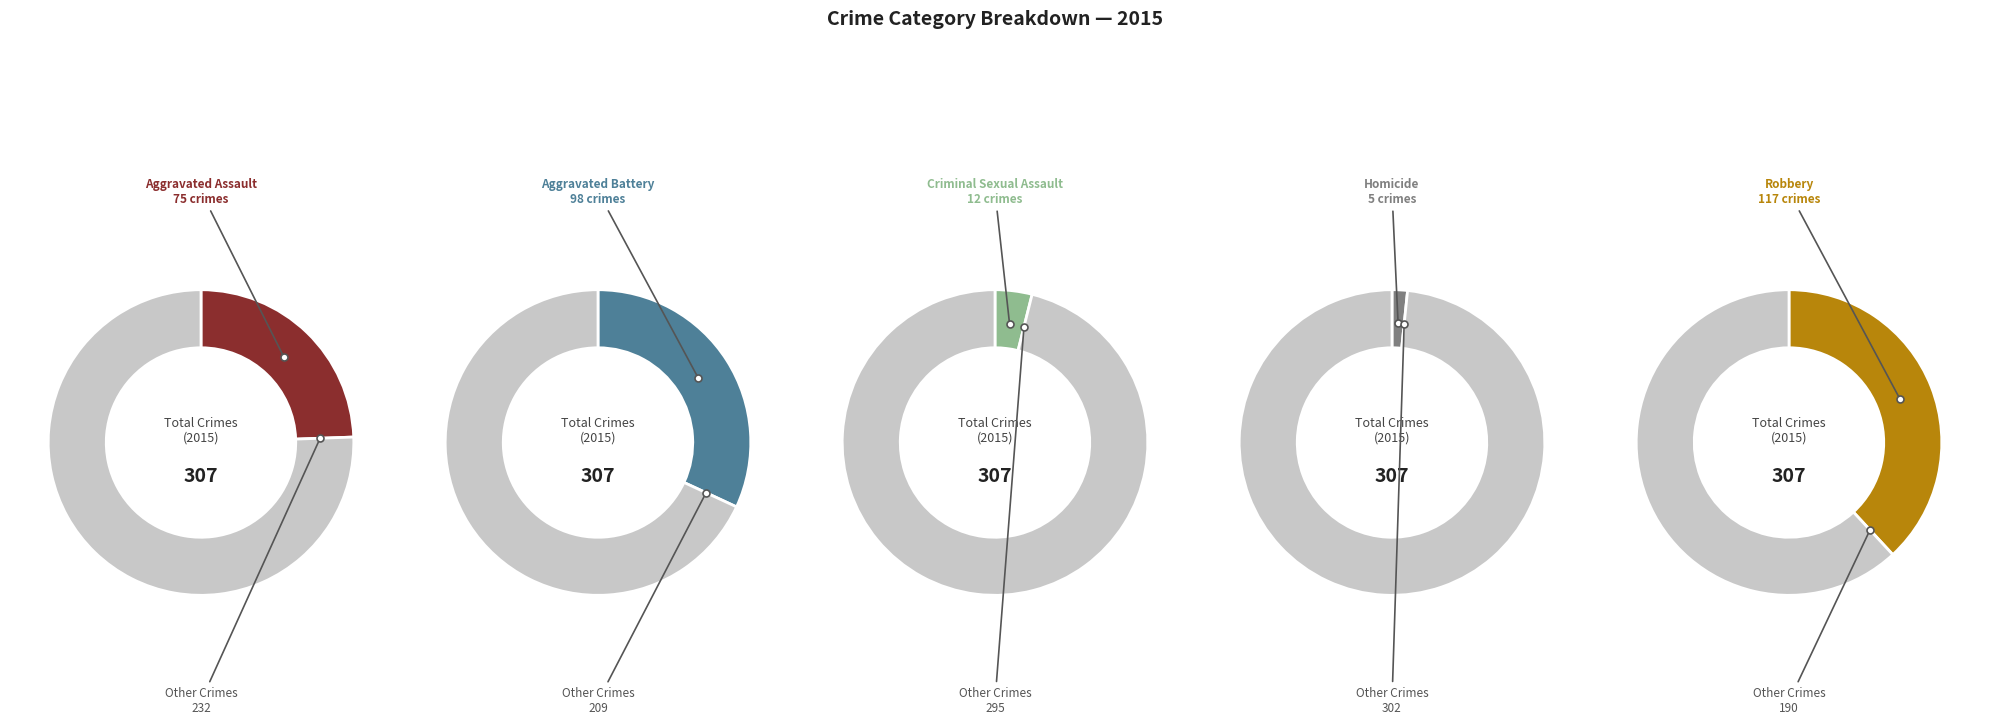

What is the smallest slice in the pie chart?

Homicide